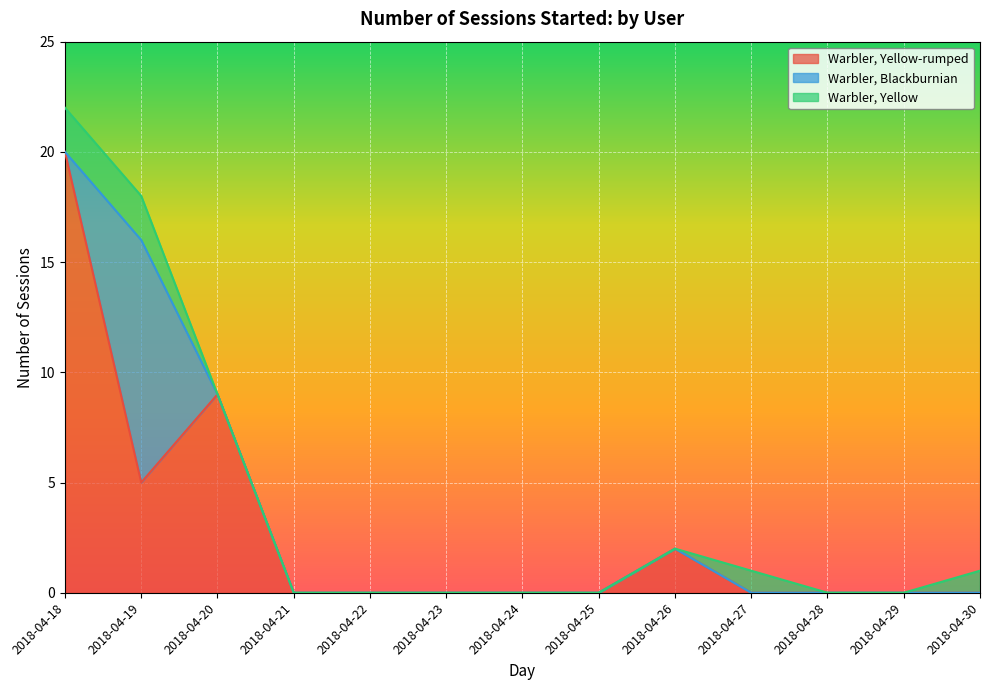

Where is the first local minimum for Warbler, Yellow-rumped?

2018-04-19